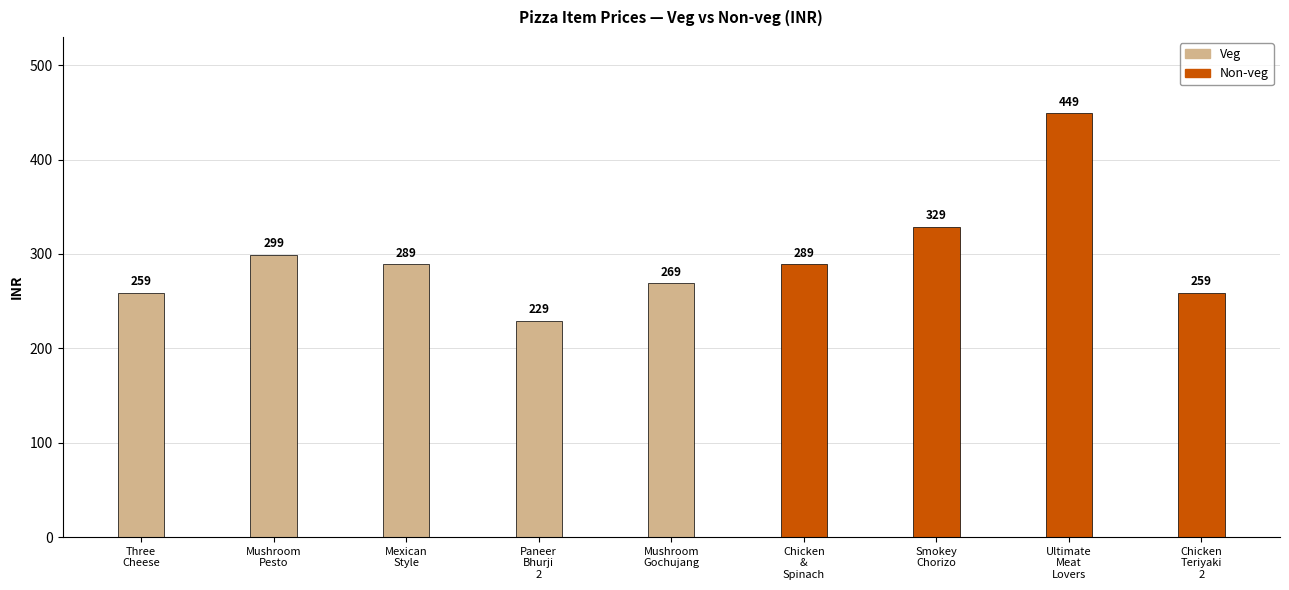

What is the label of the 3rd bar from the right?

Mexican Style